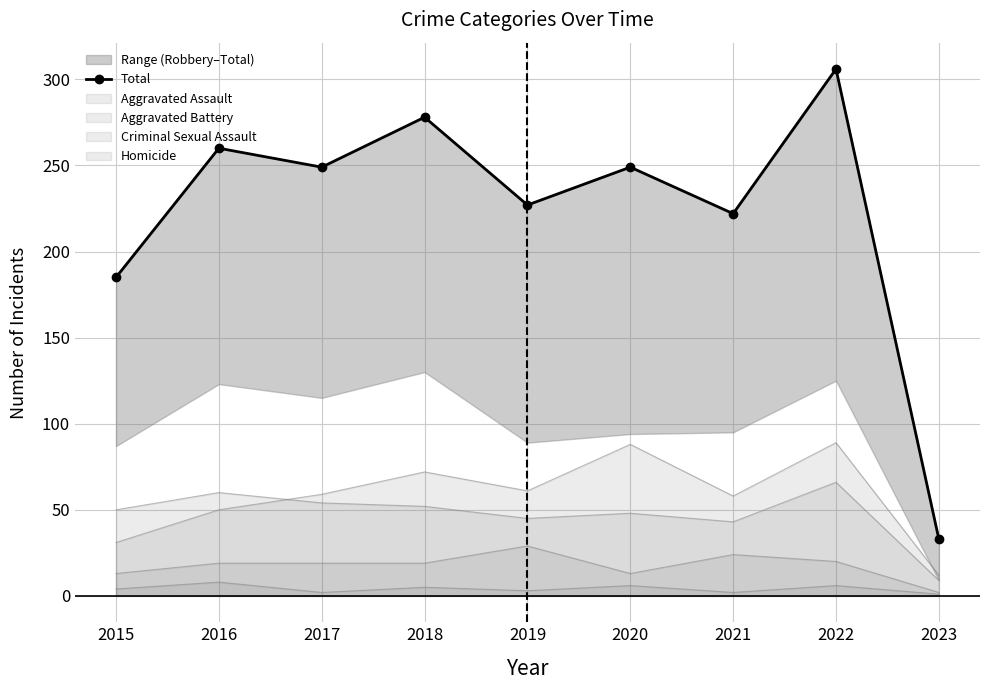

True or false: the data shows 33 at 2023.

True